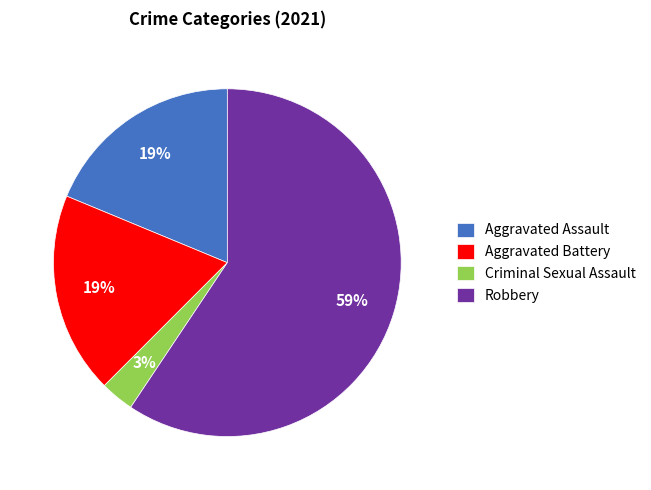

What is the largest slice in the pie chart?

Robbery